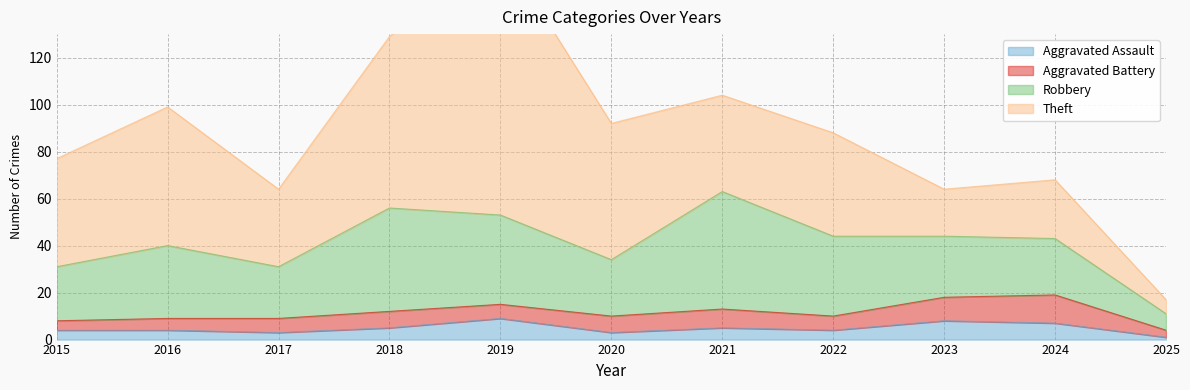

What is the approximate value of Robbery at 2015, to the nearest 5?

25